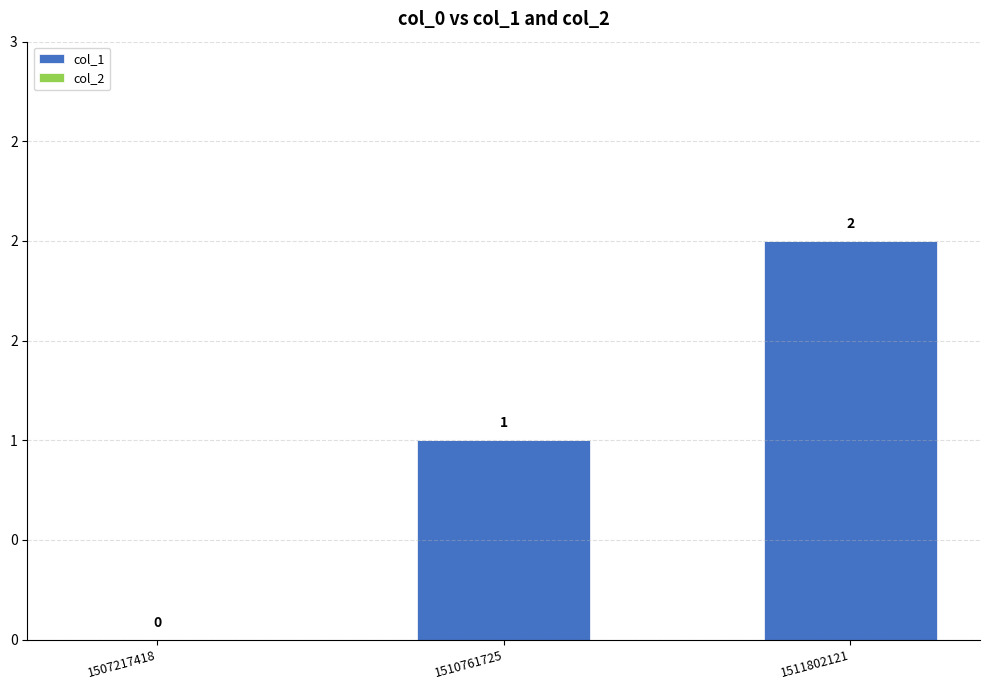

At which category does the chart reach its peak across all series?

1511802121